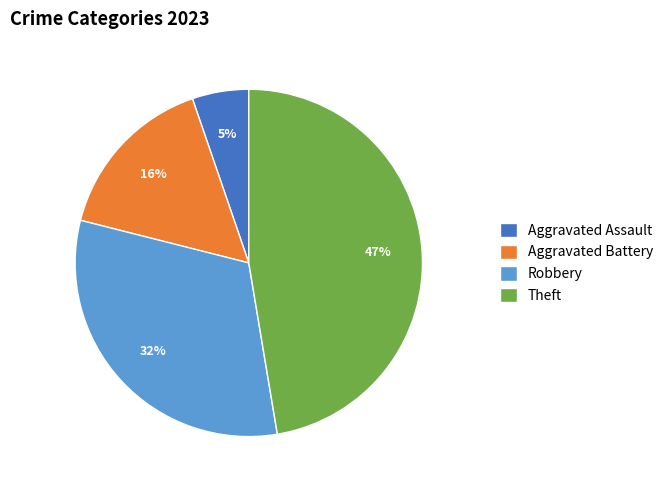

Rank the categories by value from highest to lowest.

Theft, Robbery, Aggravated Battery, Aggravated Assault